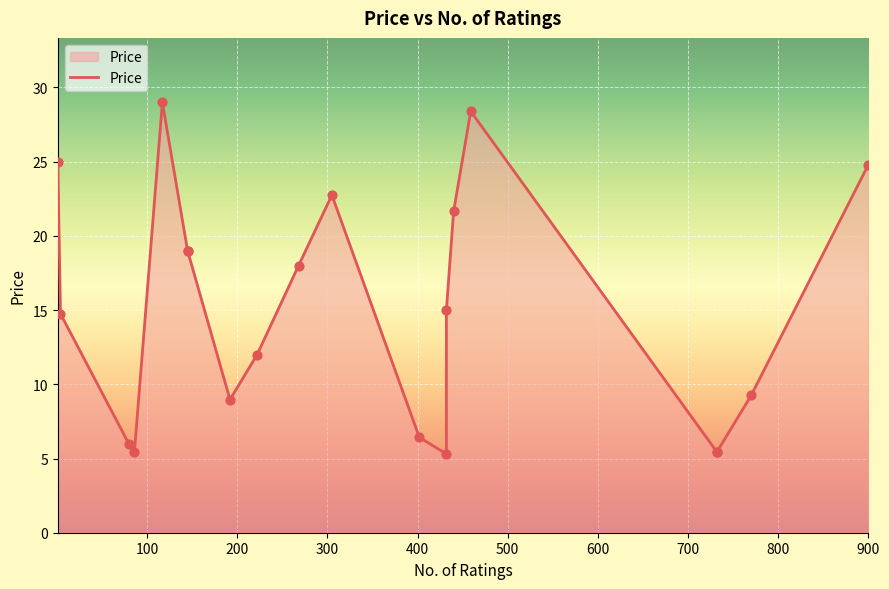

Between 30 and 3, which is larger?

3